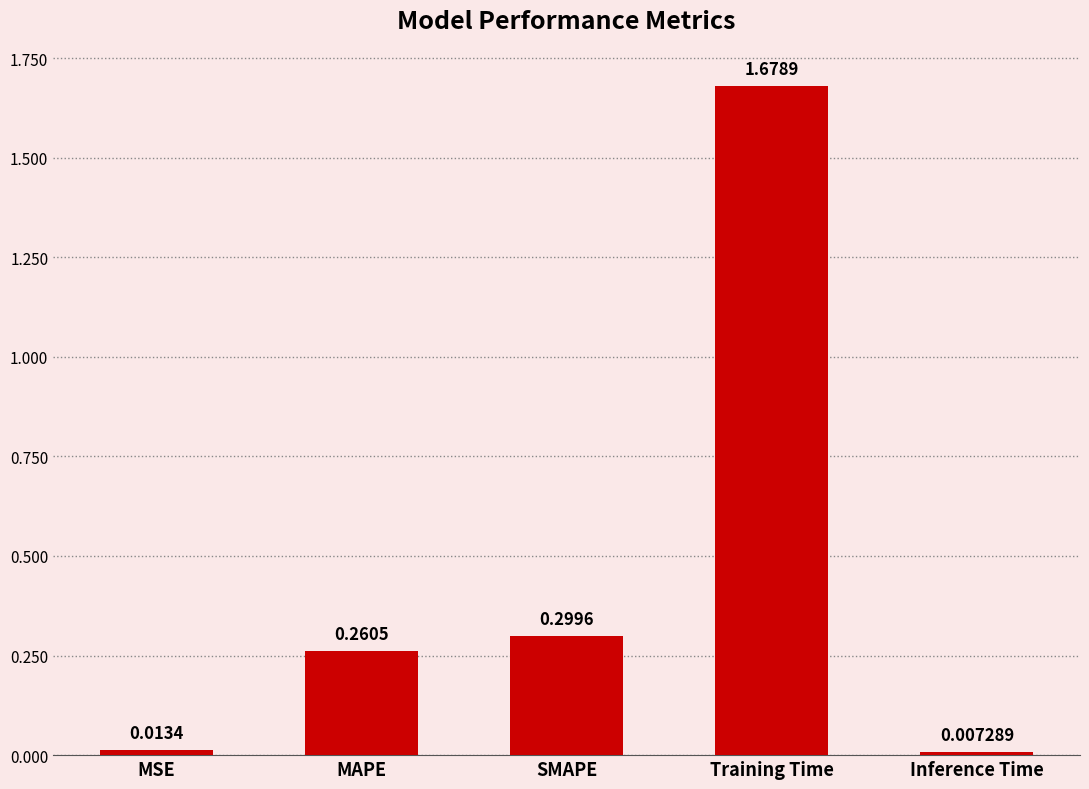

How many data points does each series have?

5